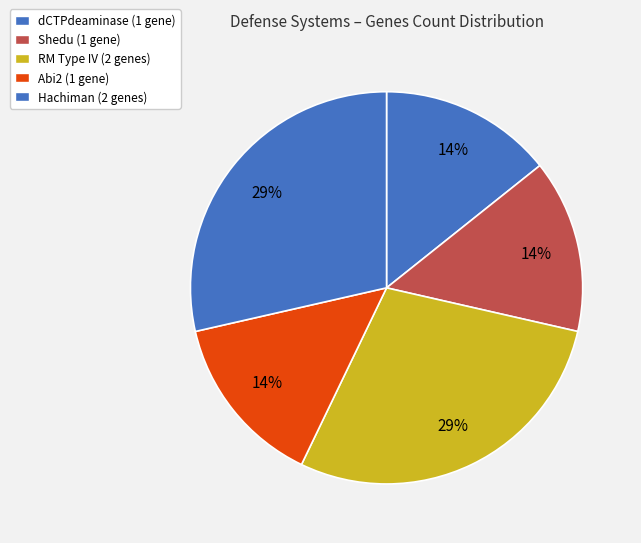

How many segments does this pie chart have?

5